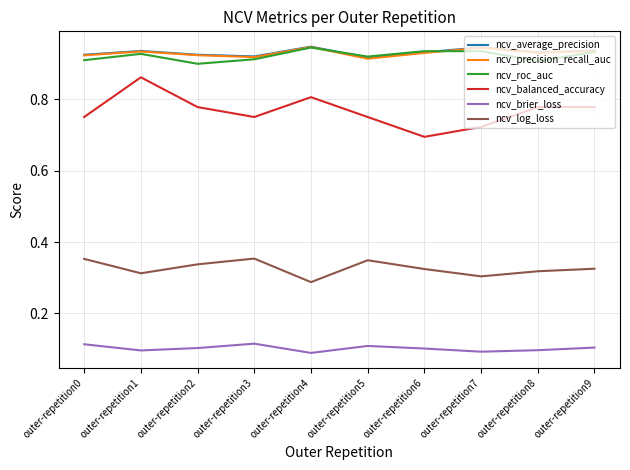

What is the sum of all ncv_precision_recall_auc values?

9.3